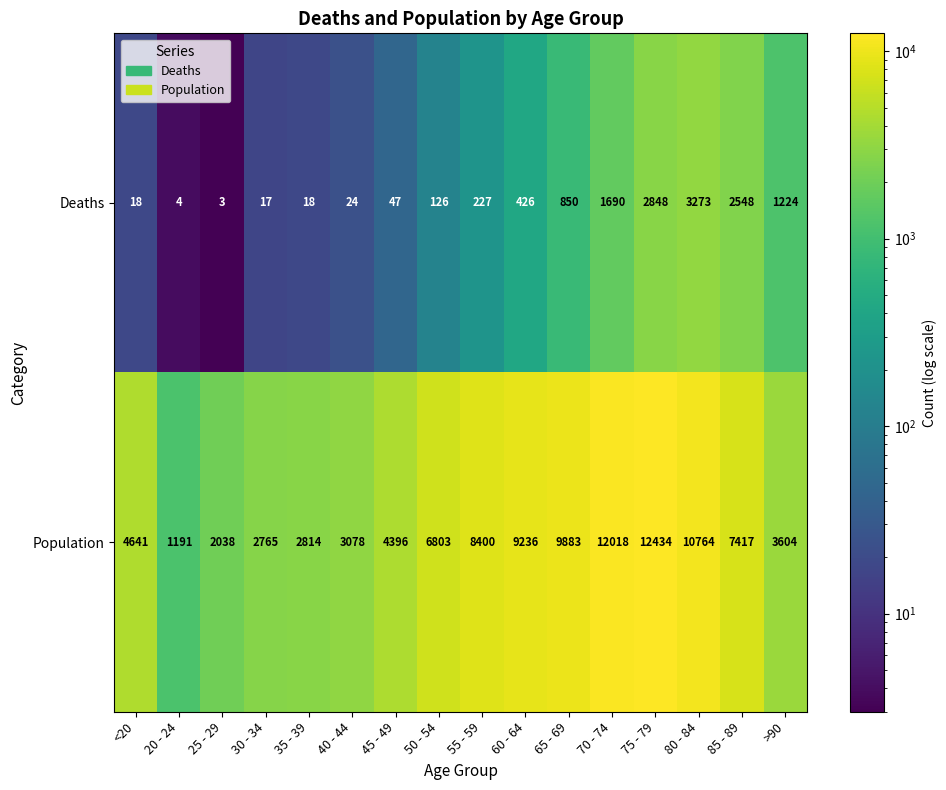

What is the average value of the Deaths series?

834